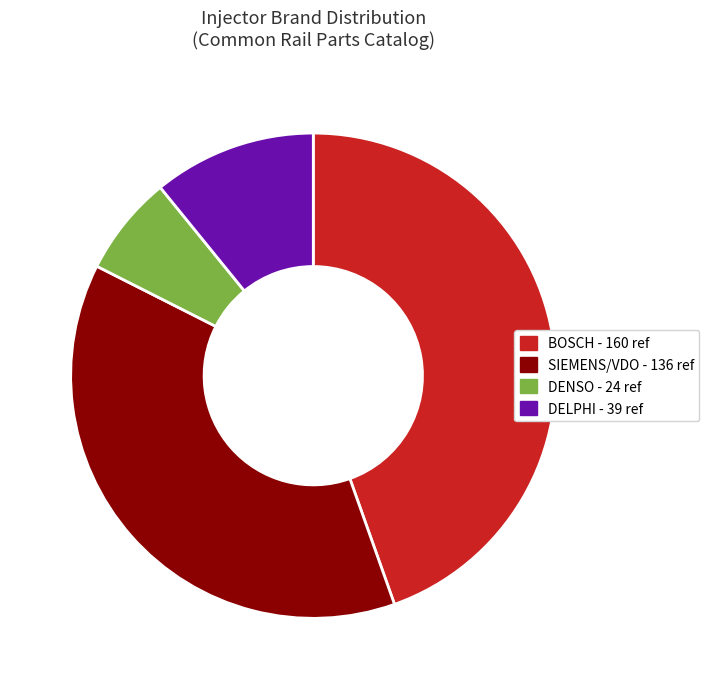

Does DELPHI account for over 50% of the chart?

No